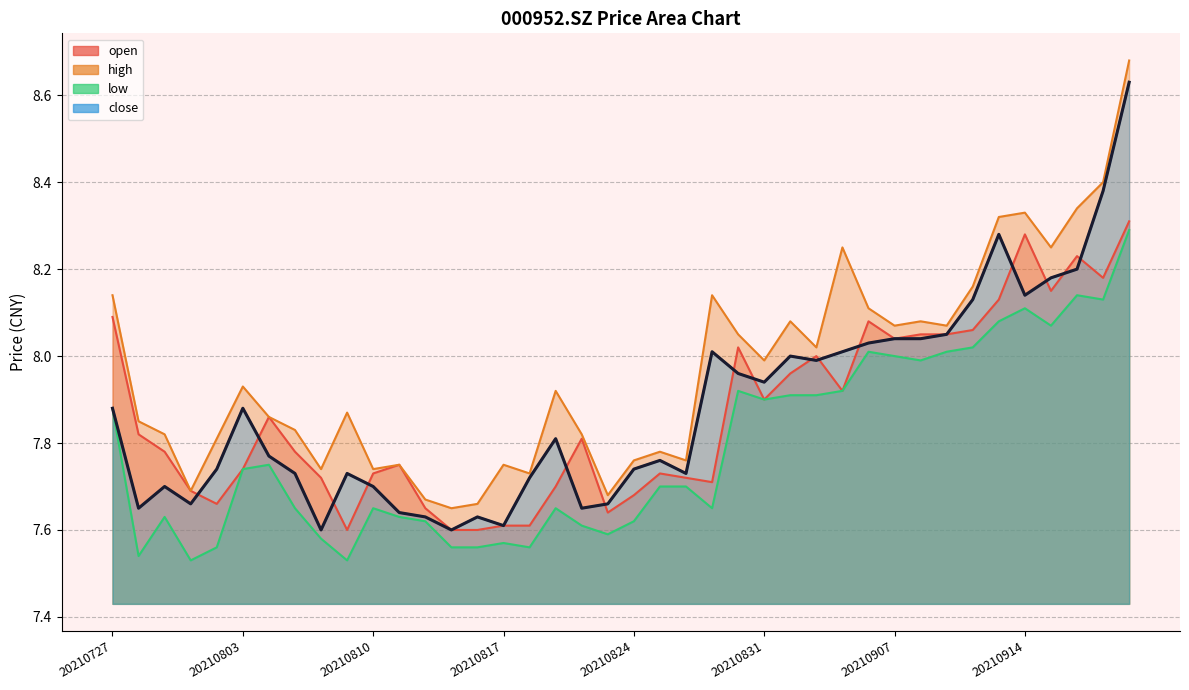

Does the chart display data point markers on the line(s)?

No